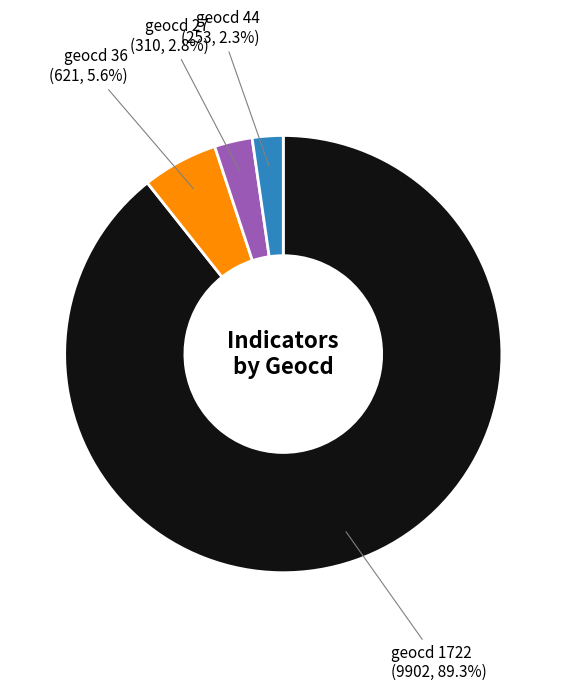

Rank the categories by value from lowest to highest.

geocd 44, geocd 27, geocd 36, geocd 1722